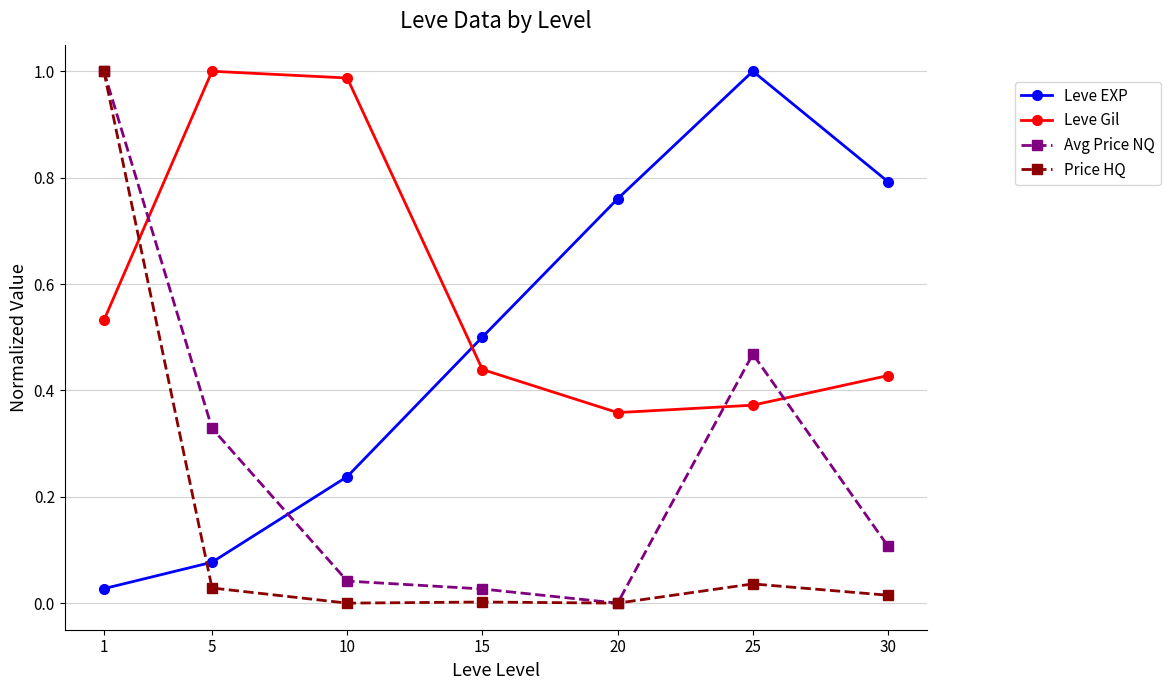

Is it true that Leve Gil equals 0.2 at 15?

False